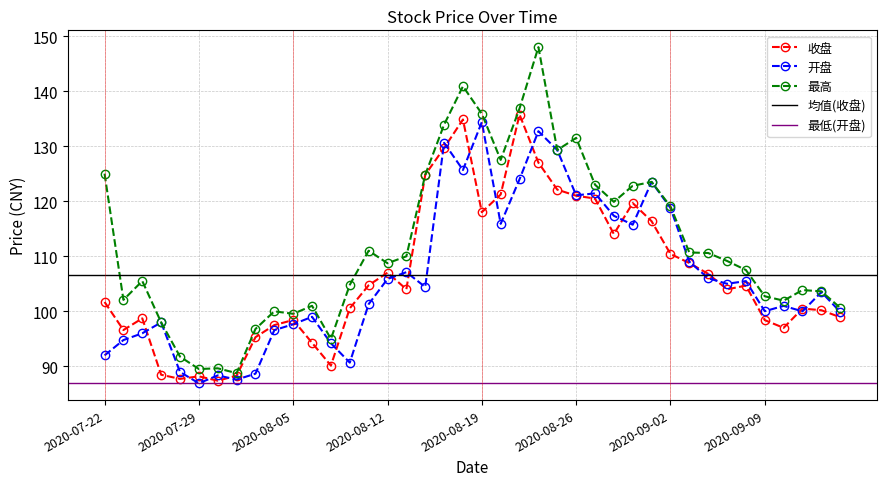

What is the sum of the 收盘 values at 2020-08-10 and 2020-07-24?

199.3